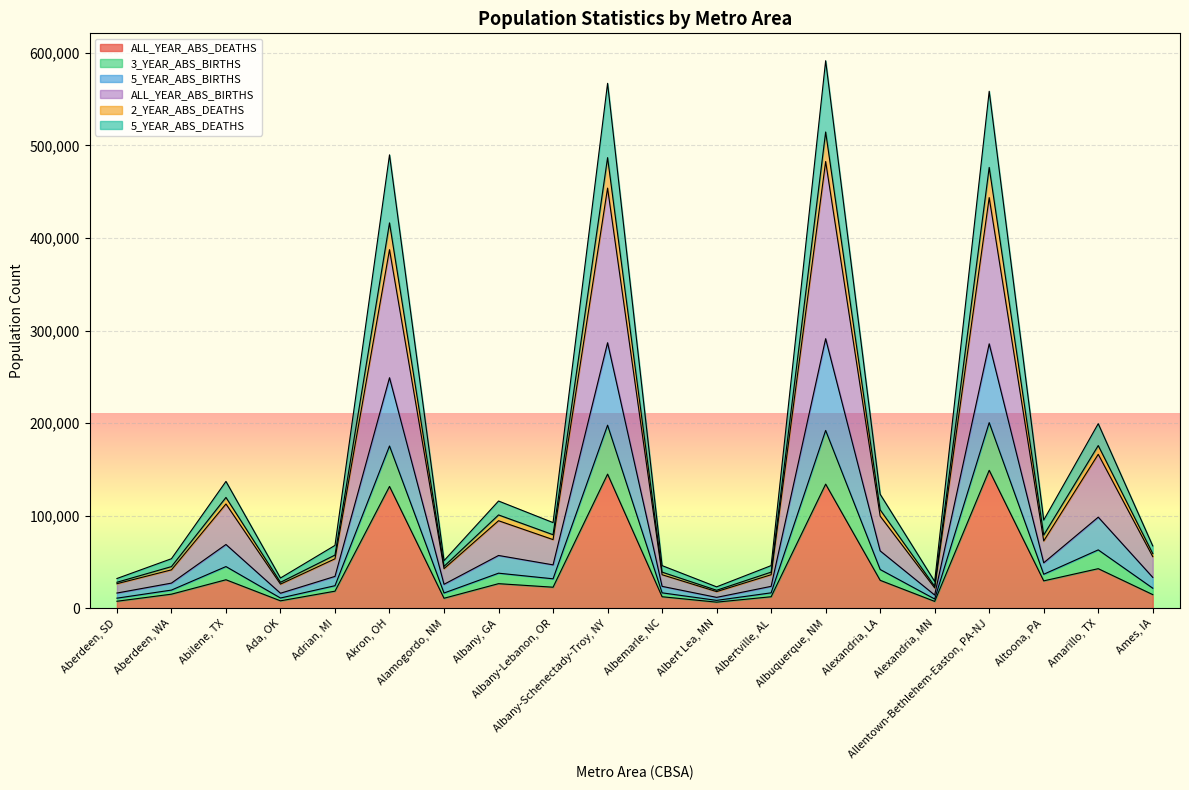

What is the difference between the highest and lowest values at Albert Lea, MN?

16540